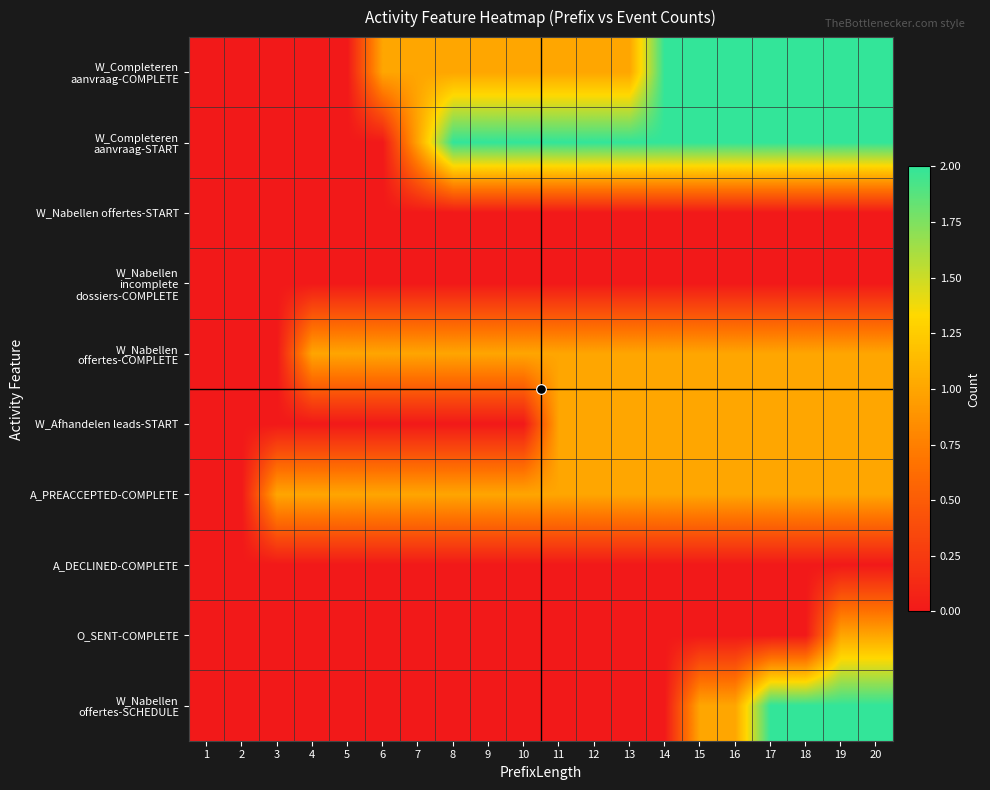

Which has a higher value, 17 or 13?

17